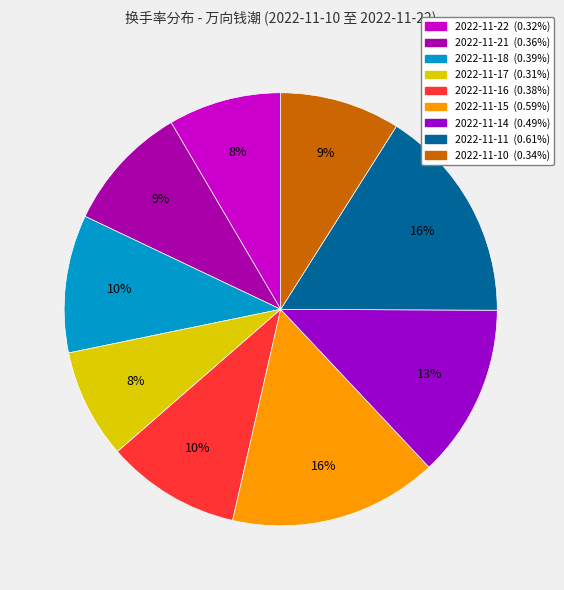

Rank the categories by value from lowest to highest.

2022-11-17, 2022-11-22, 2022-11-10, 2022-11-21, 2022-11-16, 2022-11-18, 2022-11-14, 2022-11-15, 2022-11-11